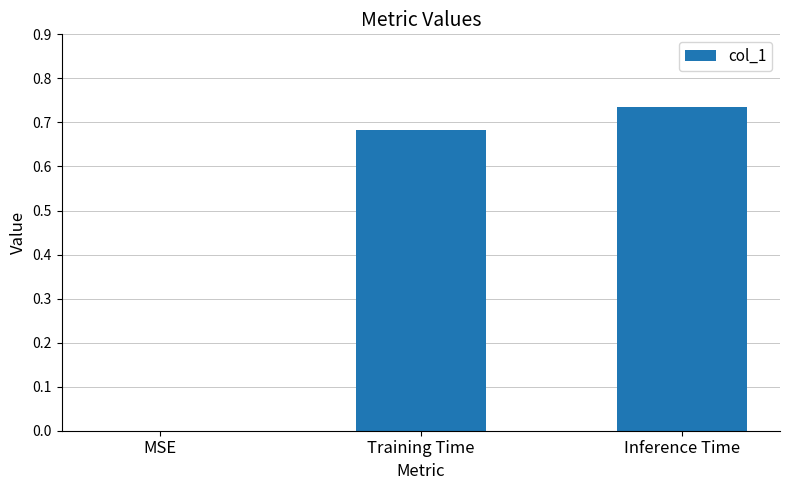

True or false: the data shows 0.0 at MSE.

True